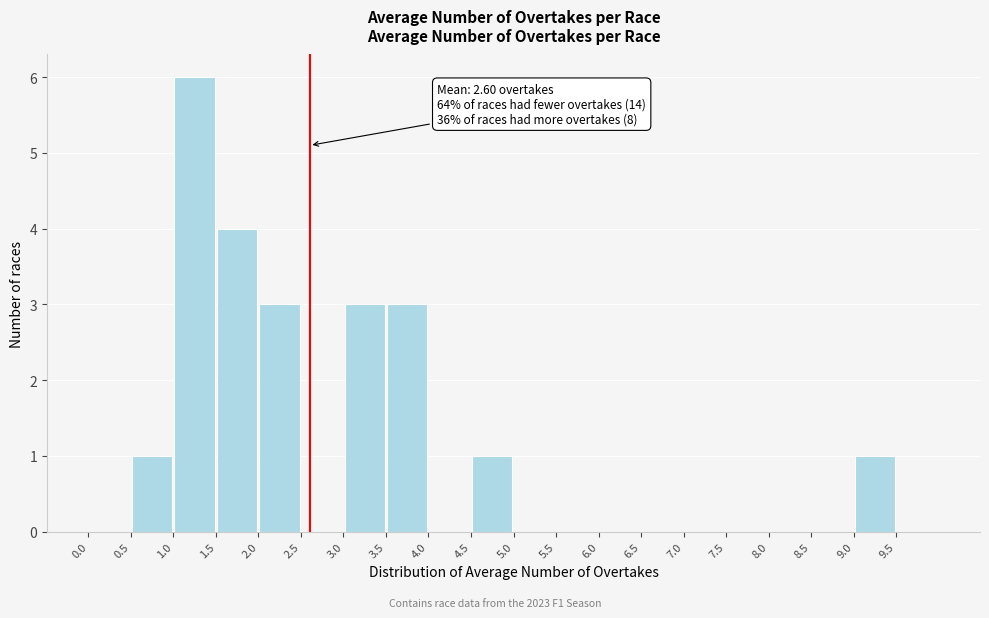

Which range on the x-axis has the tallest bar?

1.0 to 1.5